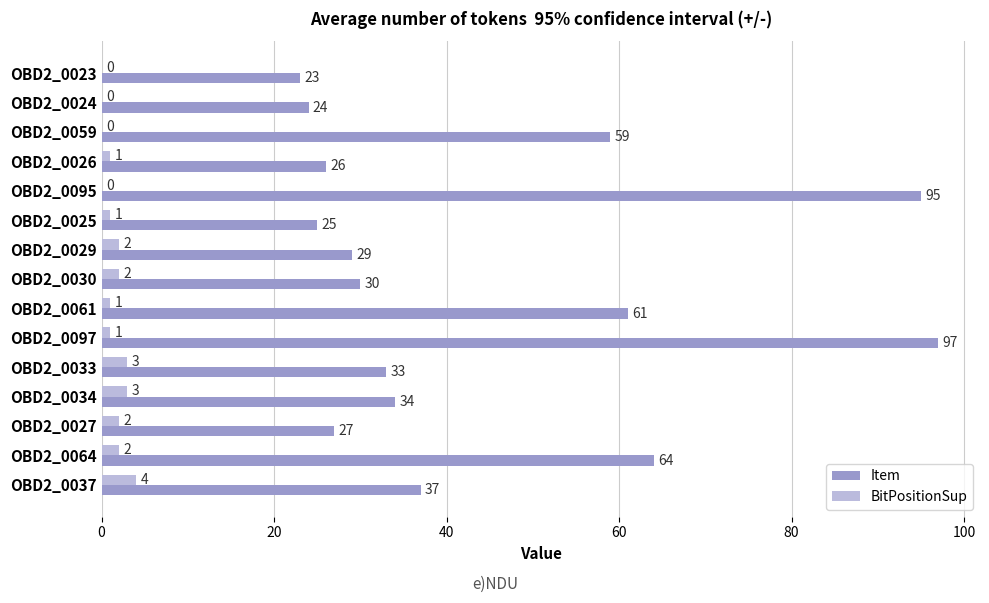

What value does the Item series have at OBD2_0034, to the nearest 10?

30